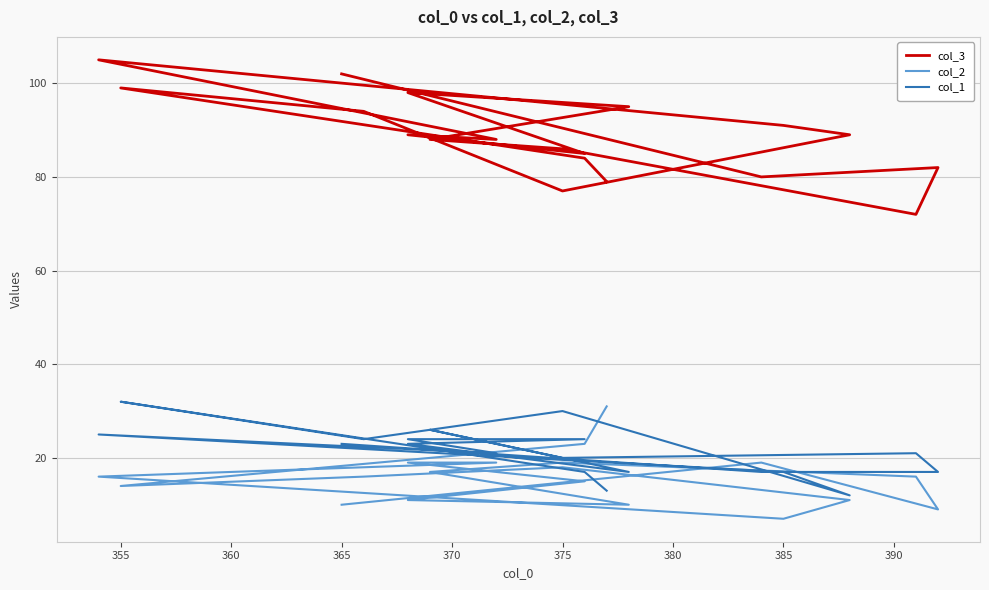

Does the chart display data point markers on the line(s)?

No